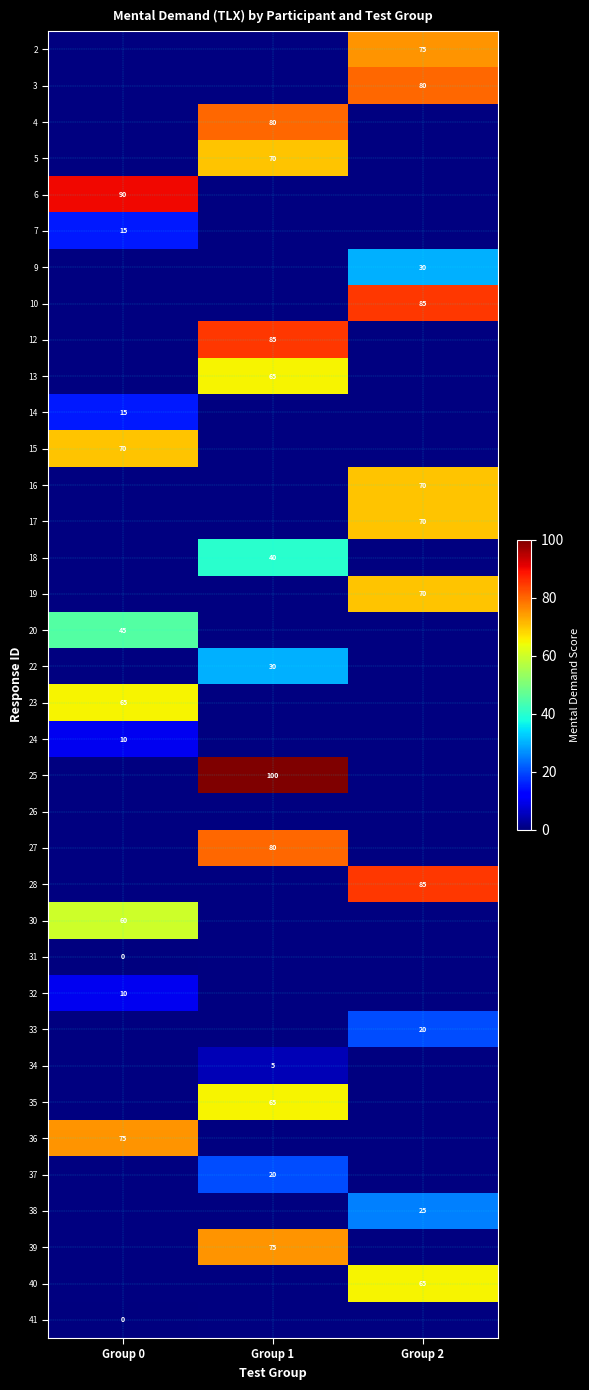

True or false: 33 has a value of 20 at Group 2.

True